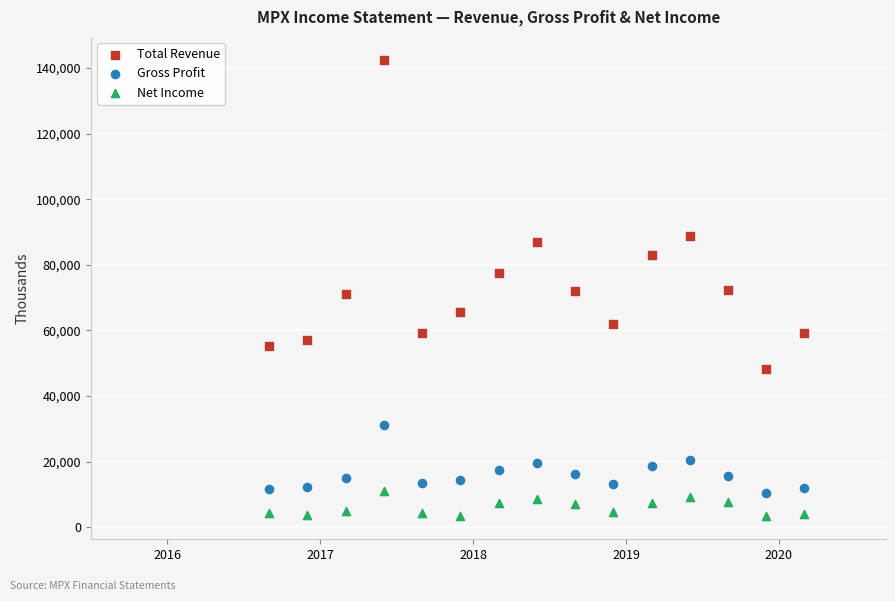

Which series has the widest spread of Y values?

Total Revenue